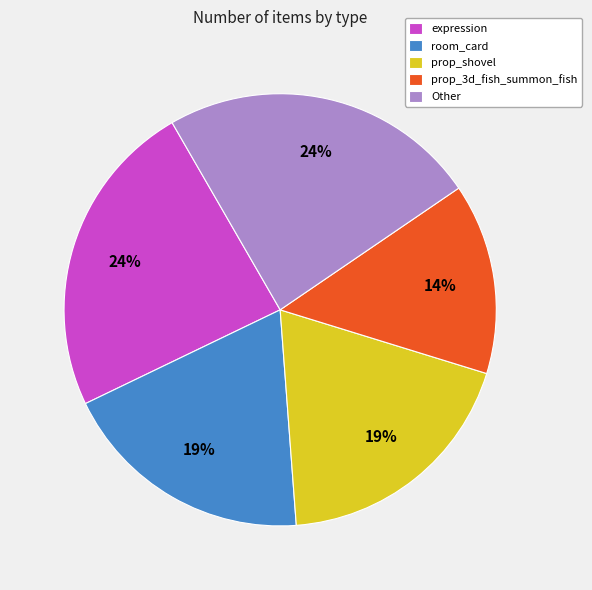

Between room_card and prop_3d_fish_summon_fish, which is larger?

room_card